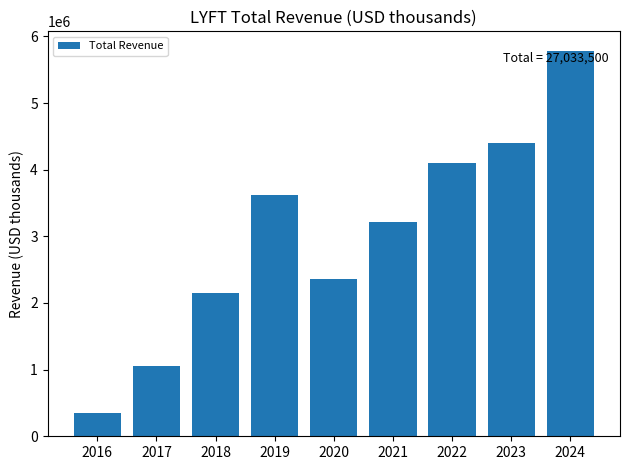

What is the change in value from 2019 to 2022?

+479100